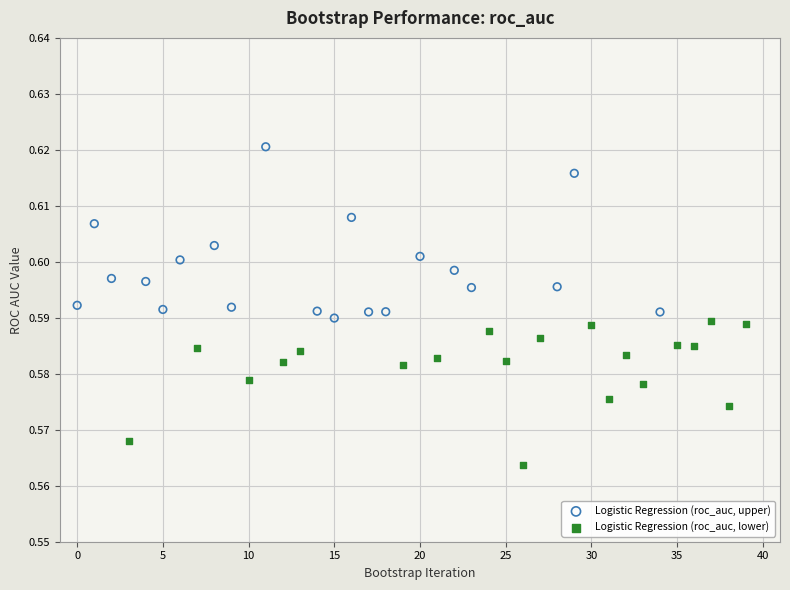

Which series has the largest Y range (max minus min)?

Logistic Regression (roc_auc, upper)